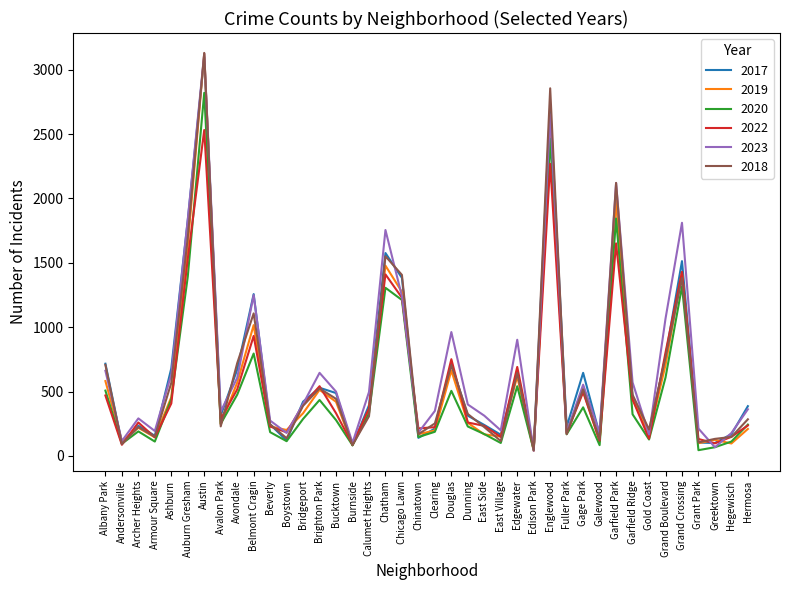

Which series changed the most between Ashburn and Avalon Park?

2017